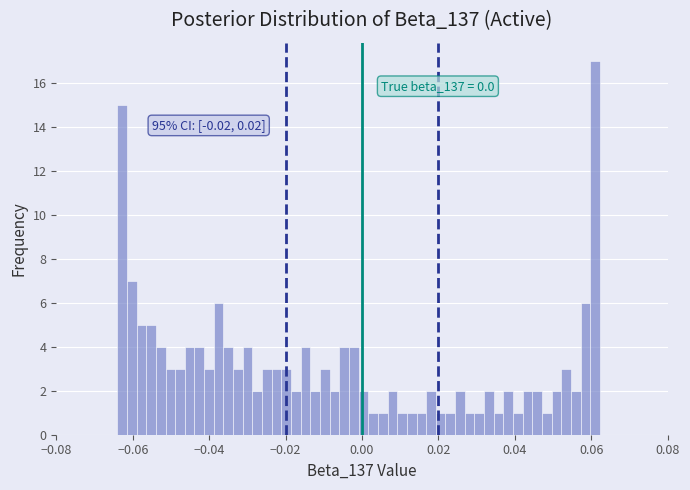

Read against the x-axis, roughly where is the centre of the tallest bar?

0.060